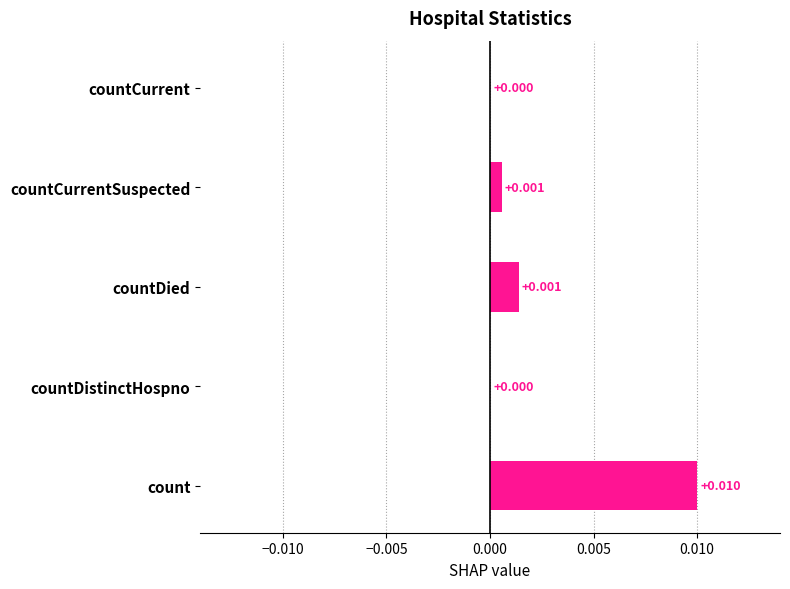

How many positive values are there?

3